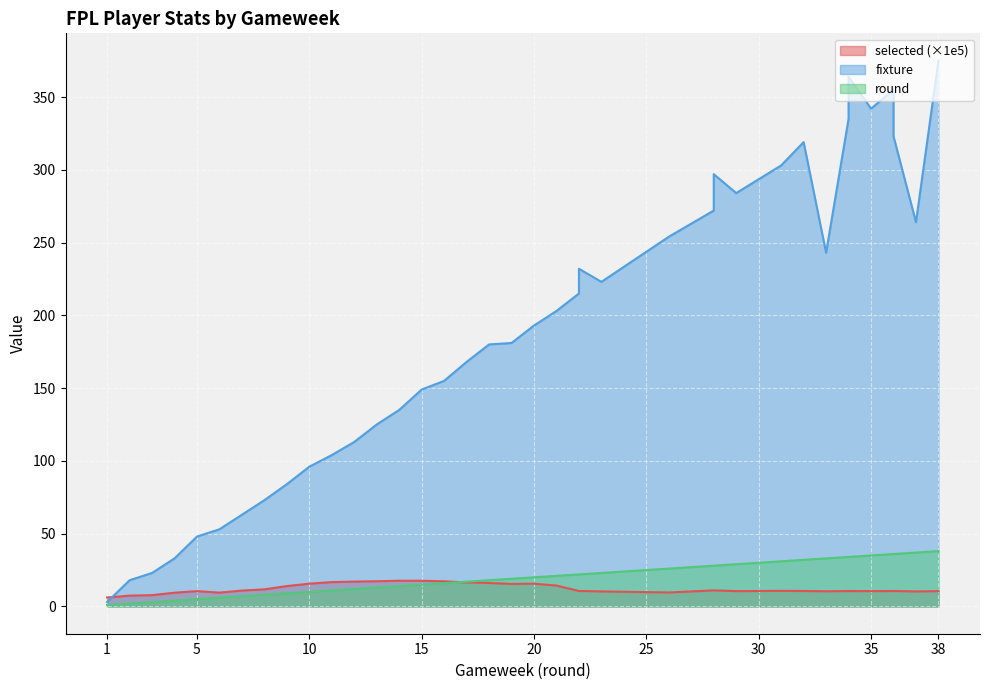

At 13, list the series in order from smallest to largest.

round, selected, fixture